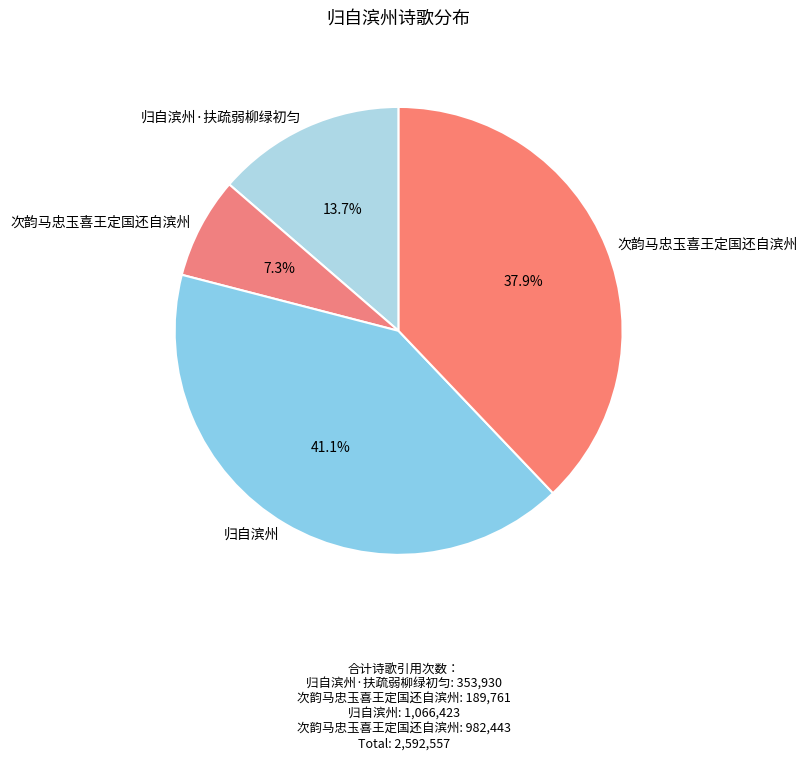

How many segments does this pie chart have?

4